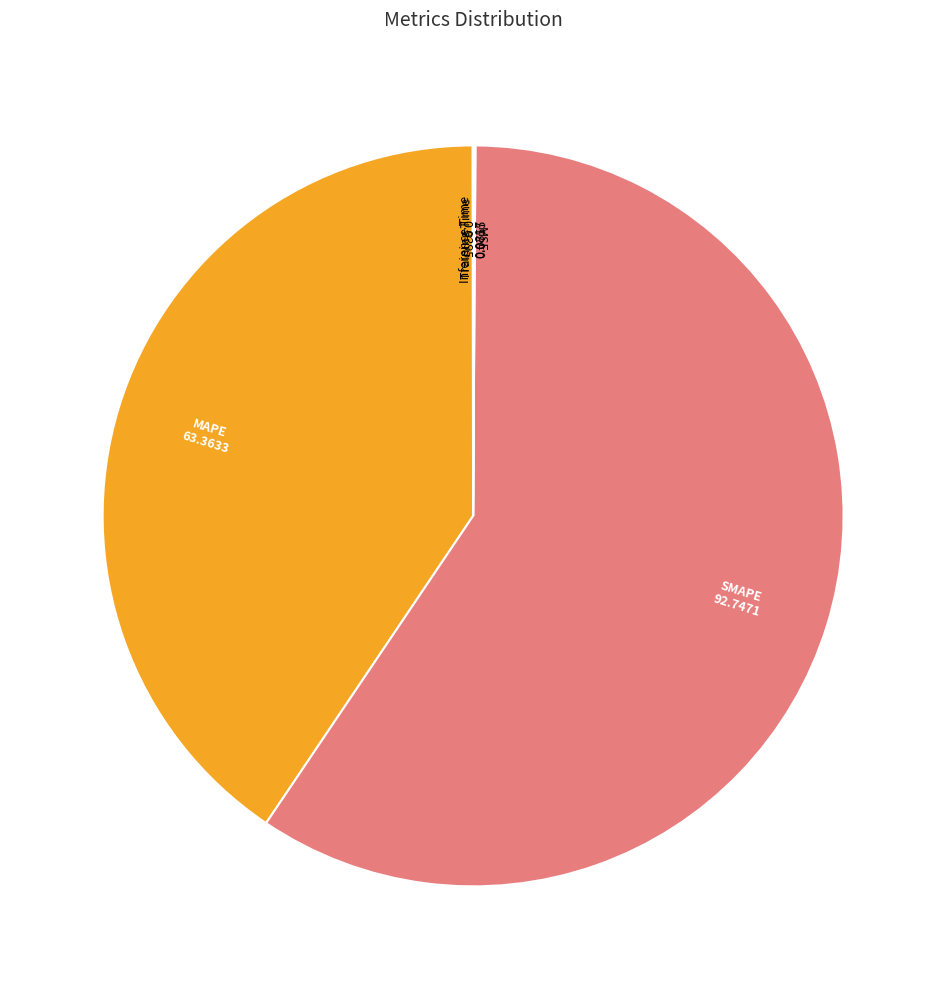

Is there any slice that represents more than half of the pie?

Yes